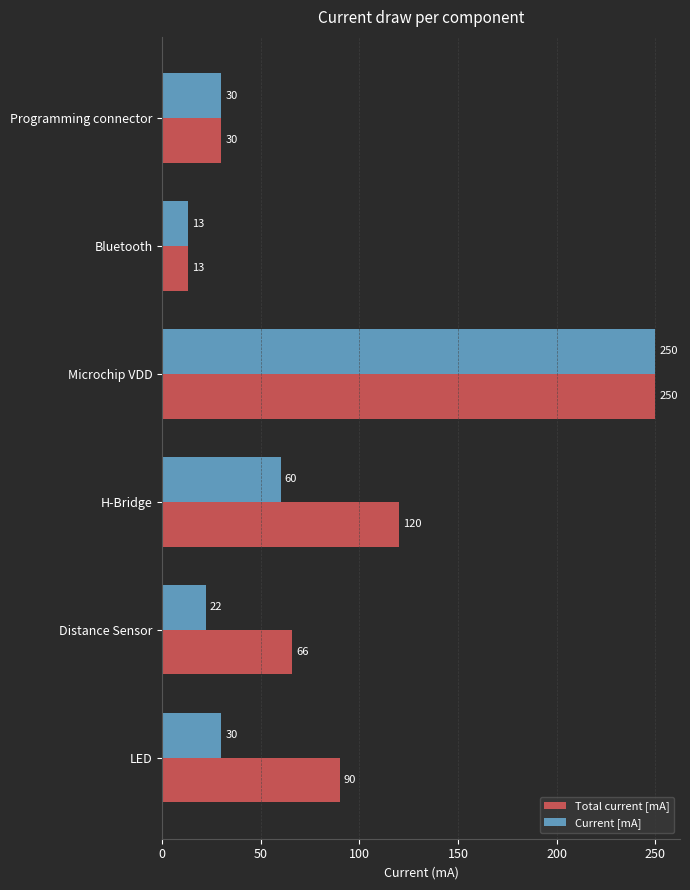

Rank the categories by Total current [mA] value from highest to lowest.

Microchip VDD, H-Bridge, LED, Distance Sensor, Programming connector, Bluetooth